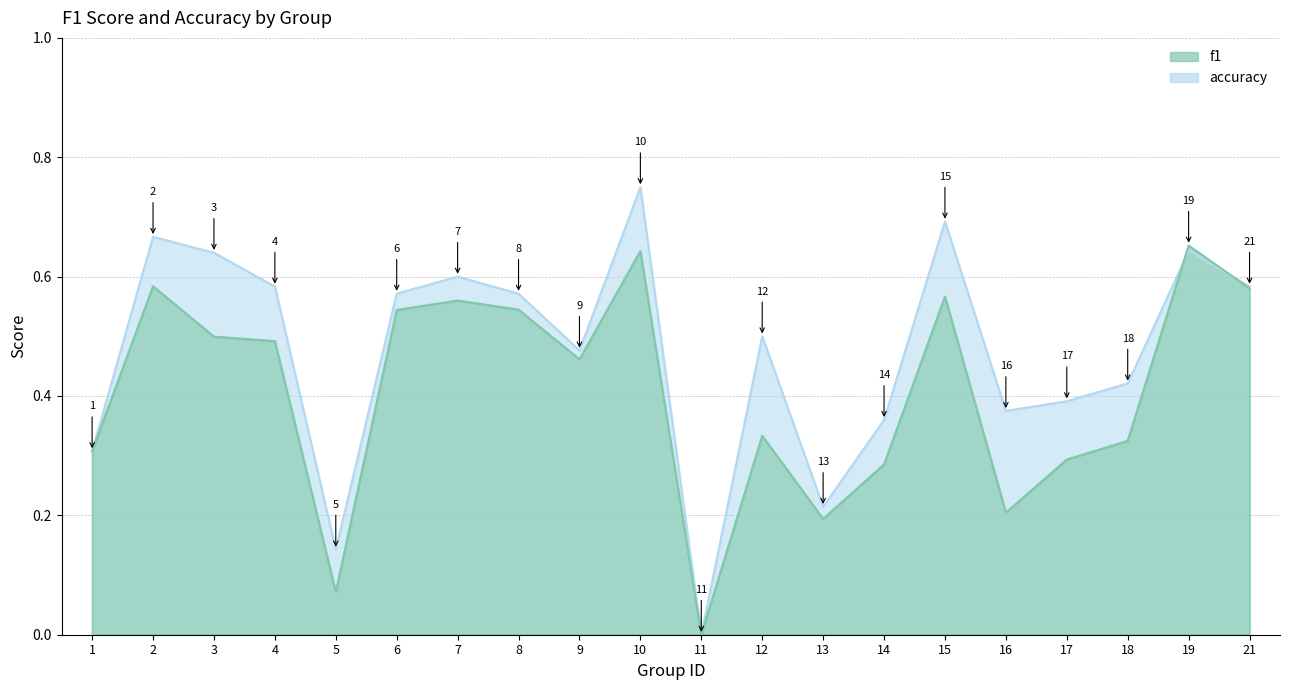

Which category has the highest value across all series?

10